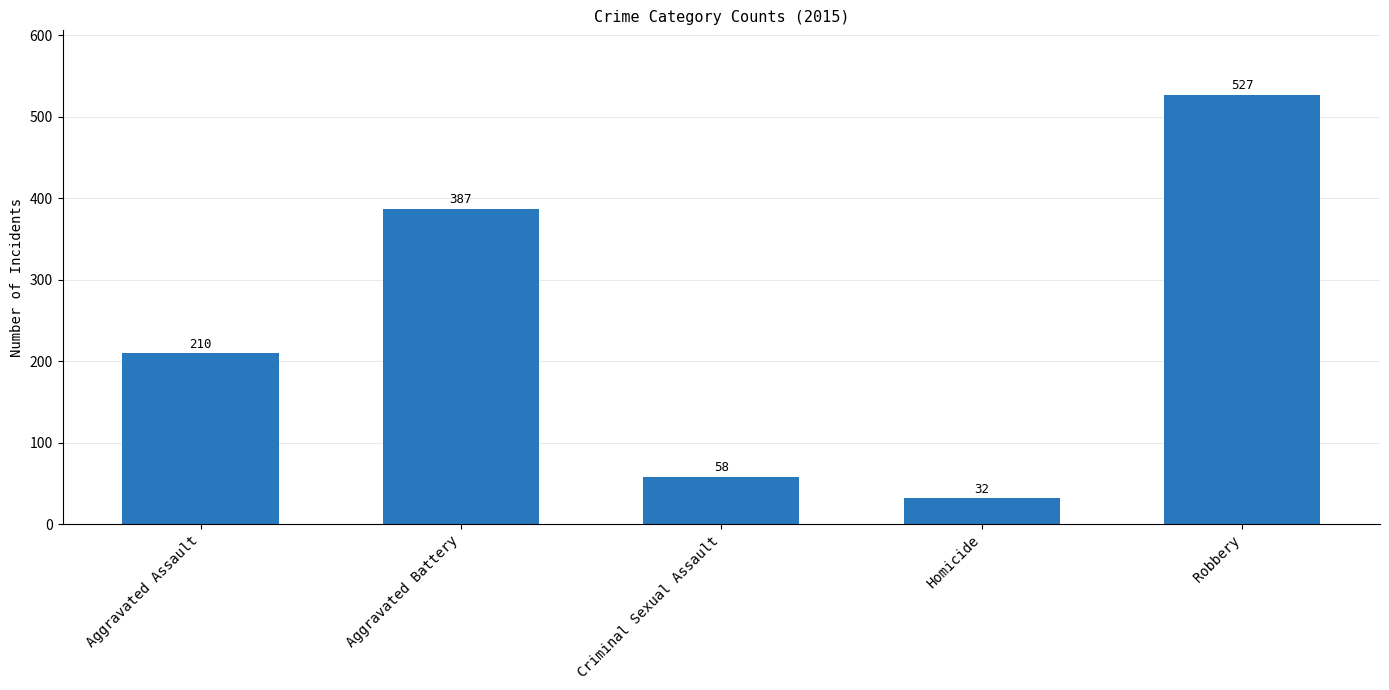

The chart shows a value of 210 at Aggravated Assault. True or false?

True